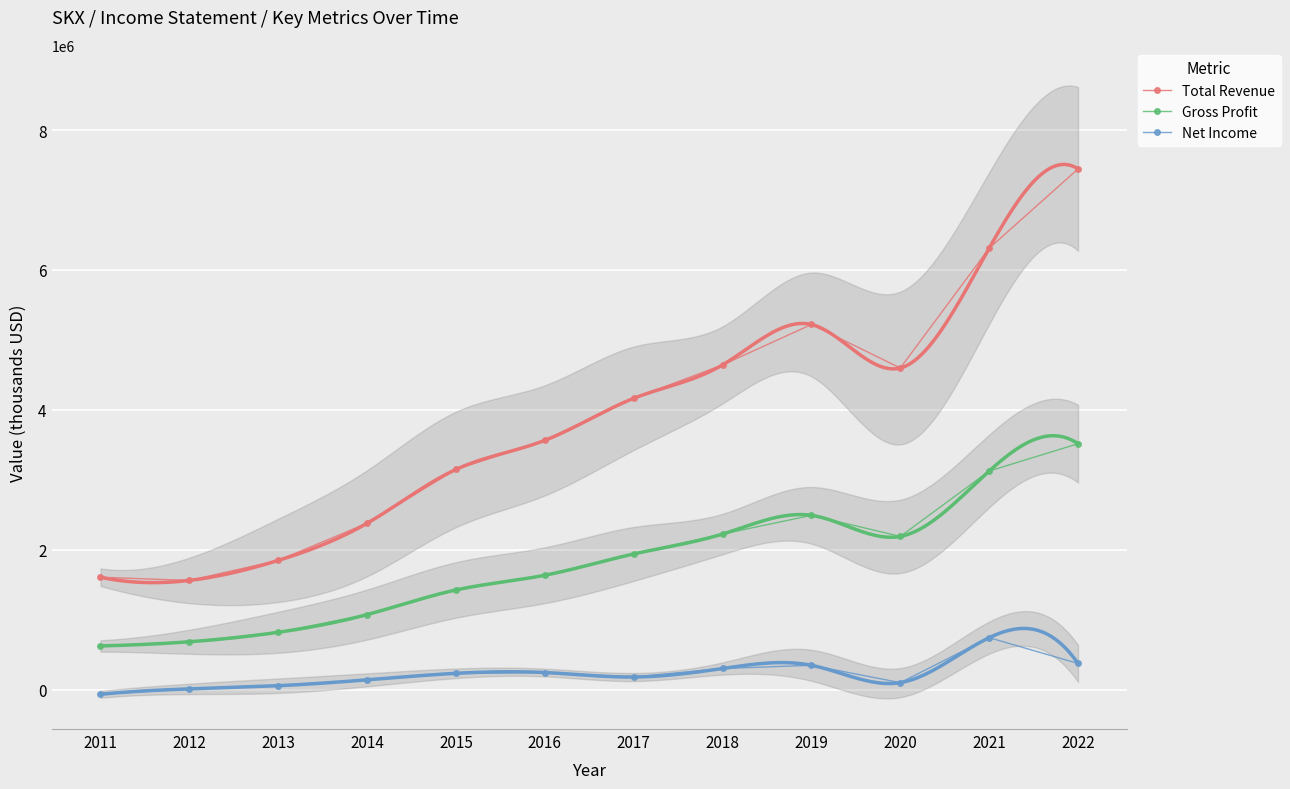

In Gross Profit, how many points are higher than both neighbors (excluding endpoints)?

1